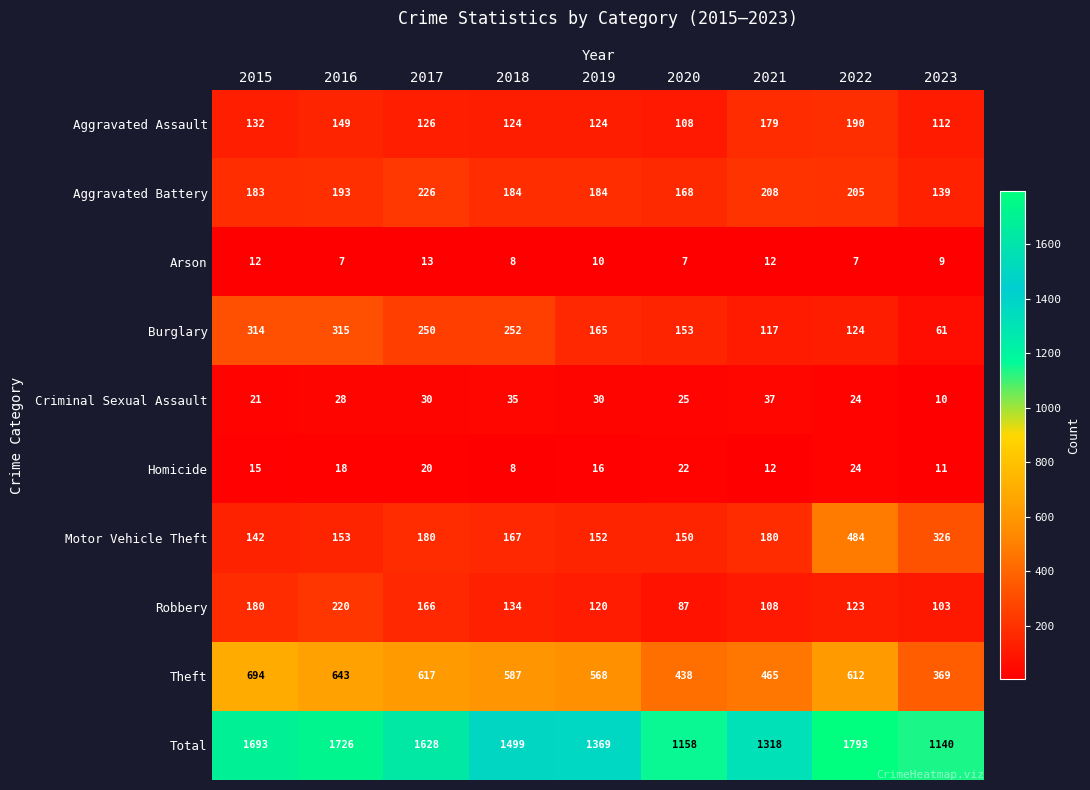

What is the sum of the Arson values at 2016 and 2015?

19